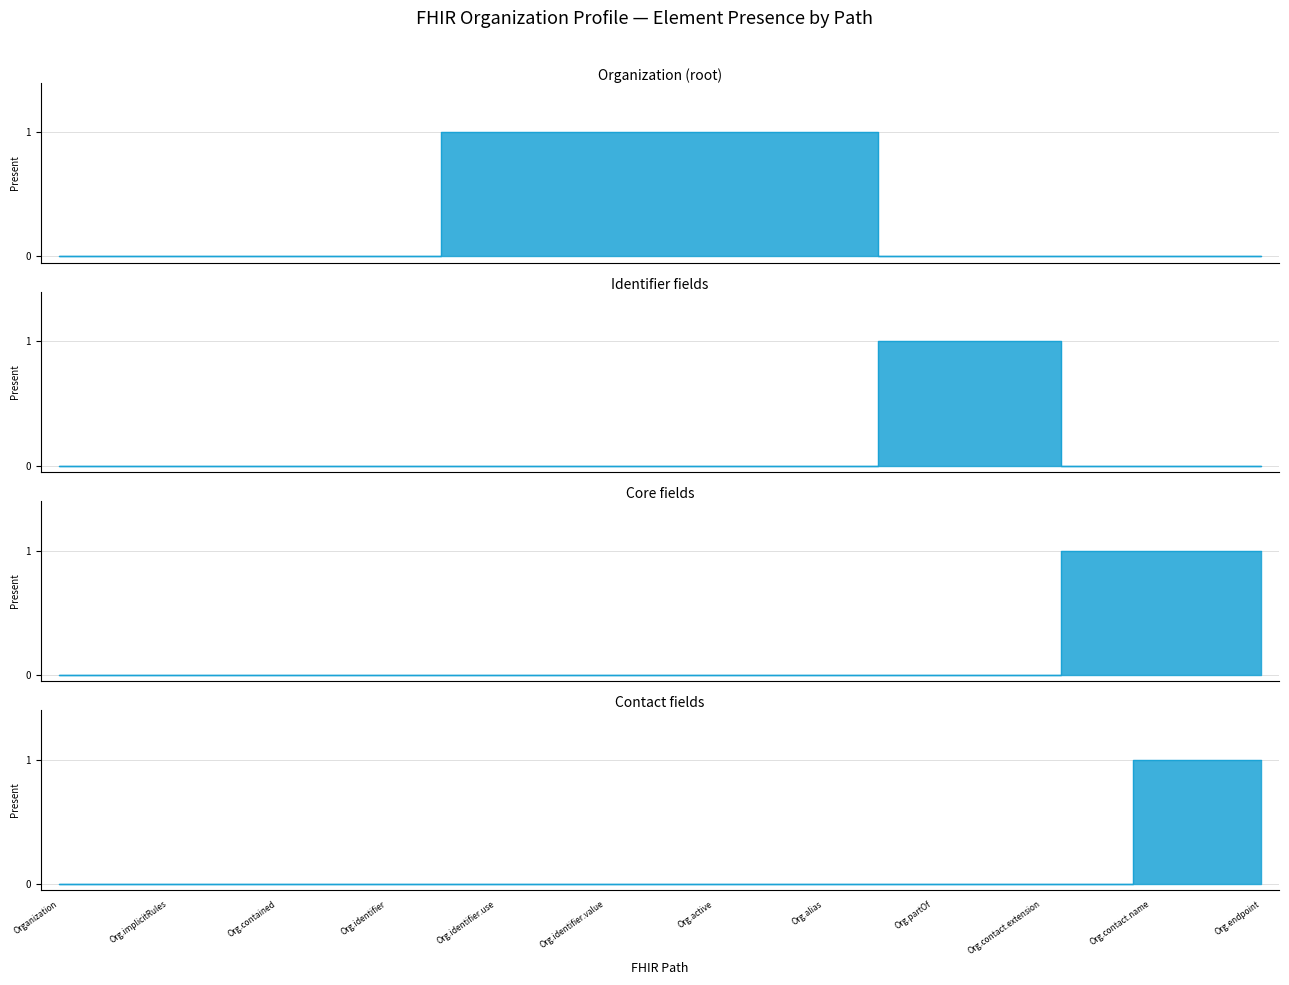

True or false: Core fields has a value of 0 at Organization.

True